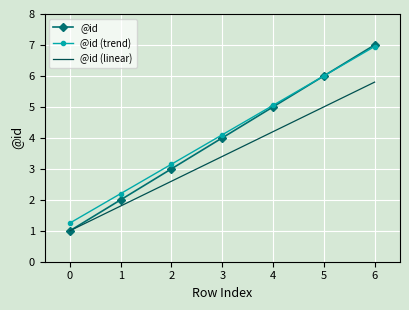

List the labels in order of @id value, largest first.

6, 5, 4, 3, 2, 1, 0